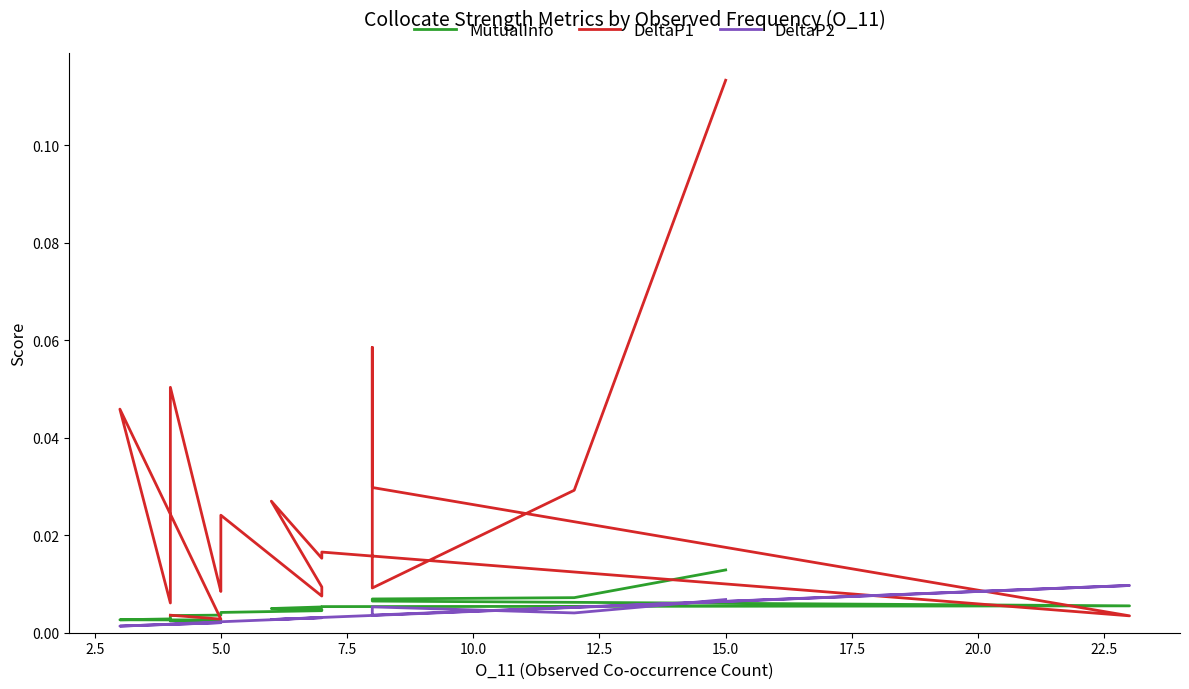

How many data points does each series have?

20